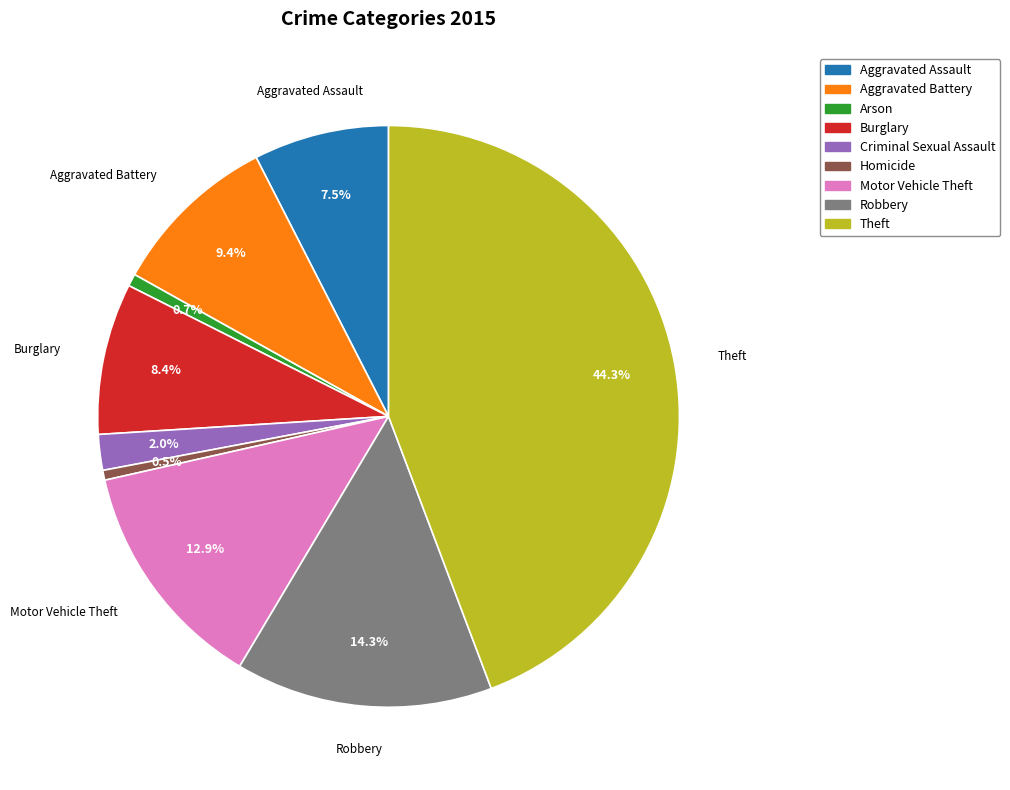

How many segments does this pie chart have?

9